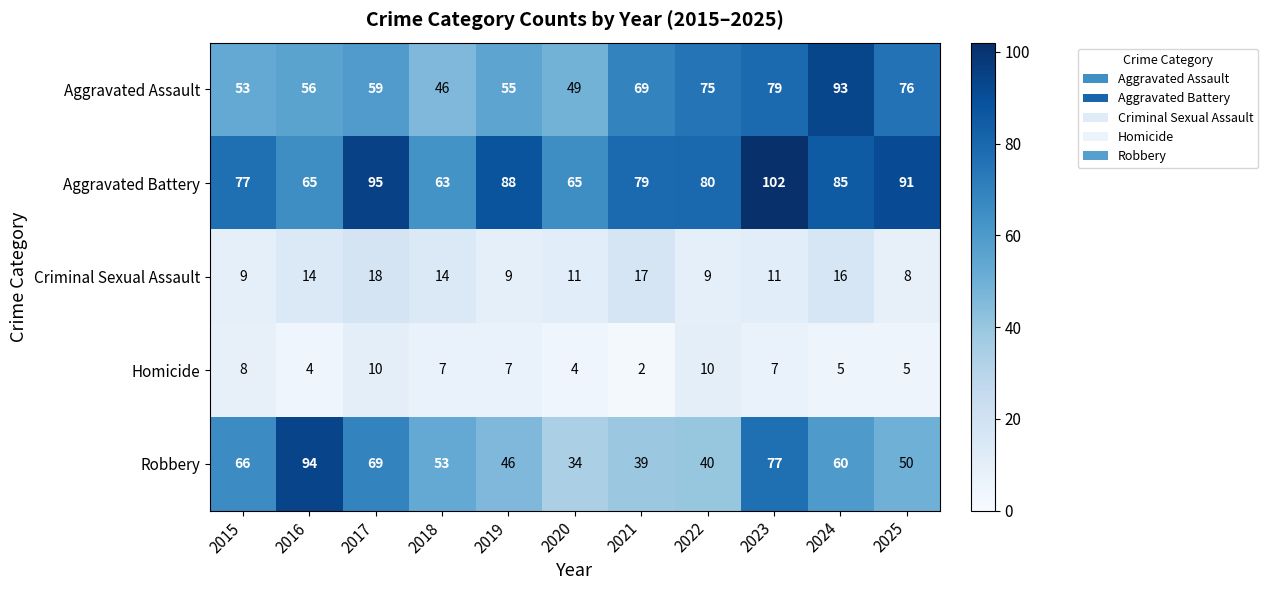

What is the difference between the maximum and second lowest values in the Robbery series?

55